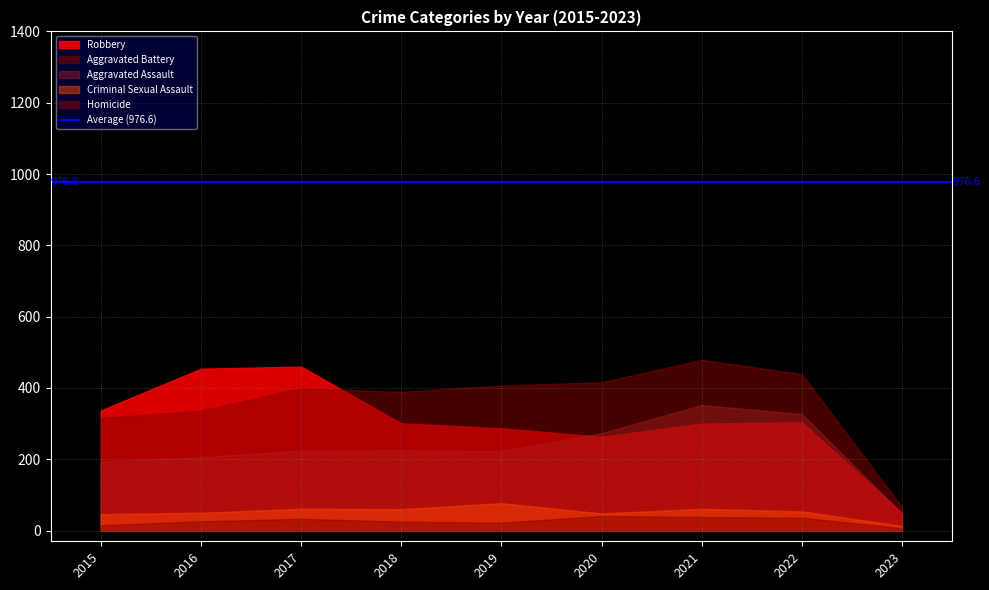

How many intersections are there between Robbery and Aggravated Assault?

2